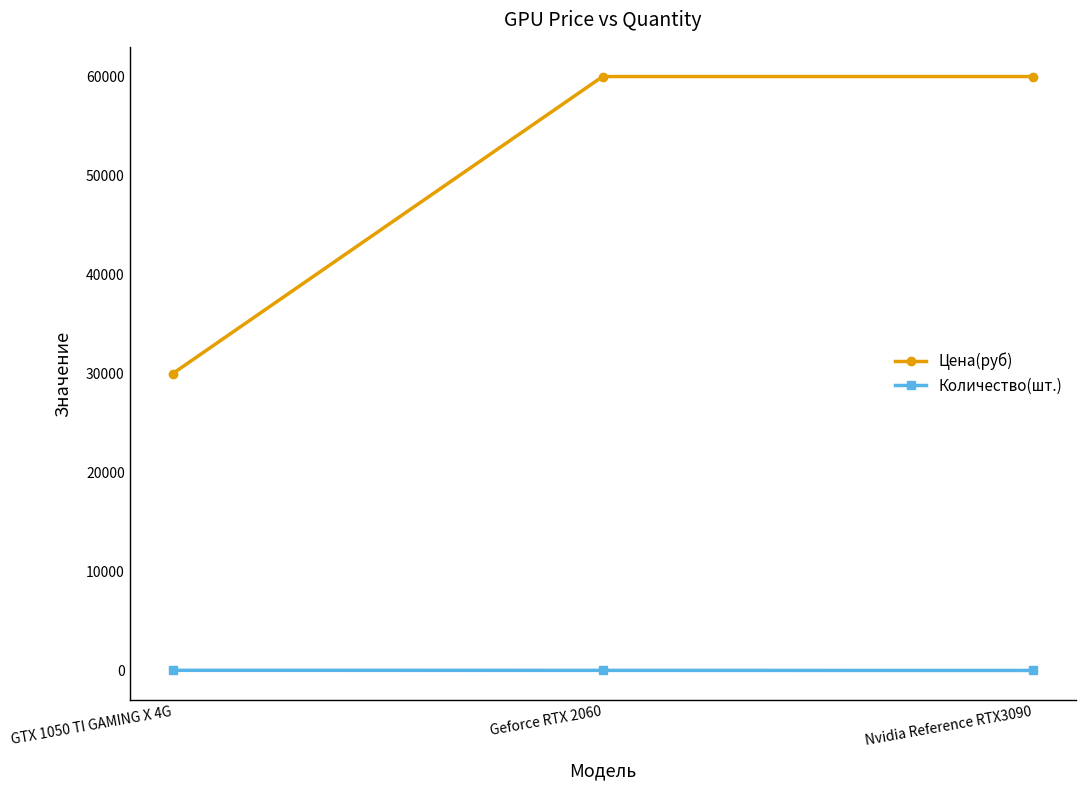

How many lines are shown in the chart?

2